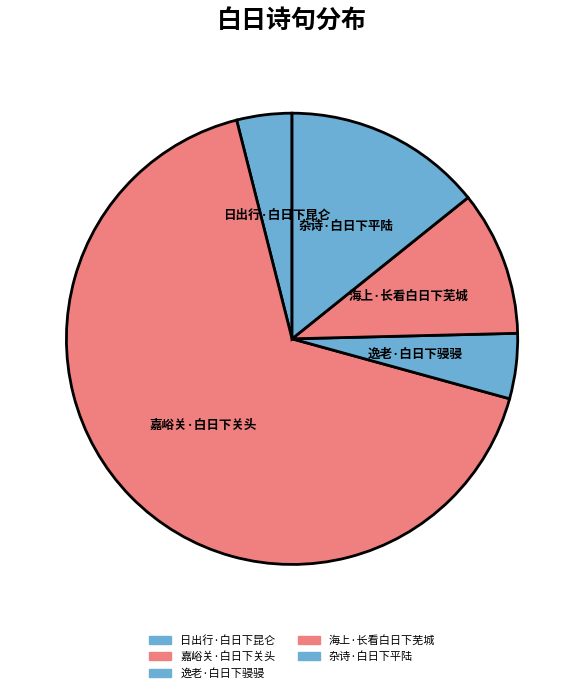

Rank the categories by value from lowest to highest.

日出行·白日下昆仑, 逸老·白日下骎骎, 海上·长看白日下芜城, 杂诗·白日下平陆, 嘉峪关·白日下关头